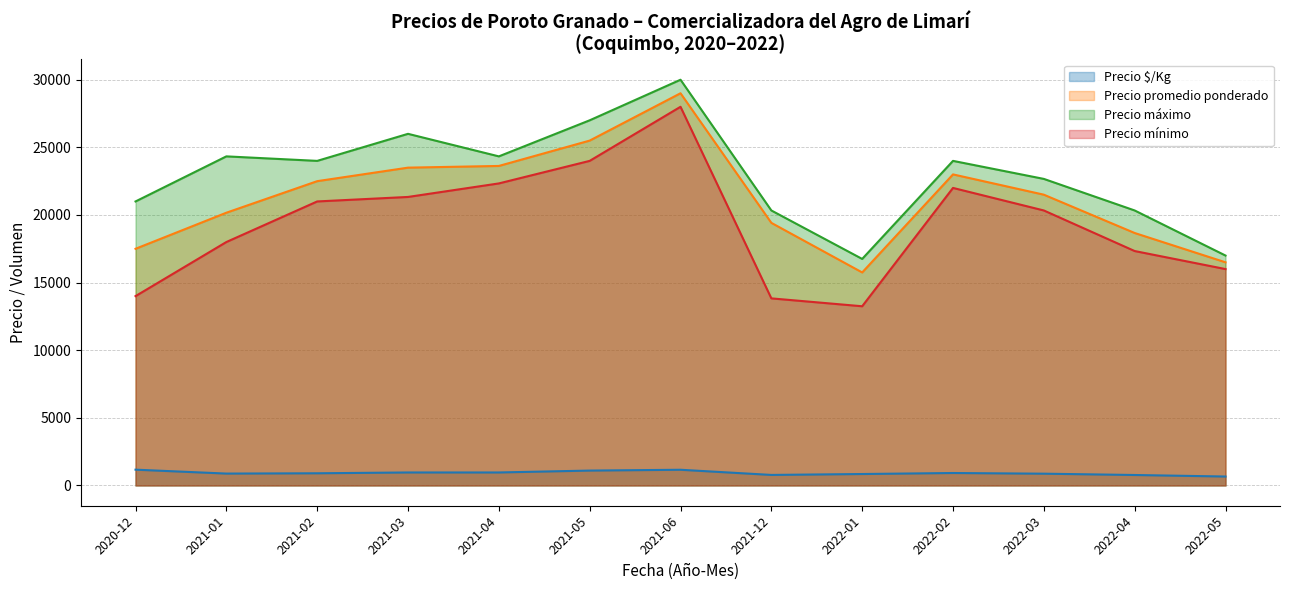

The value of Precio mínimo at 2022-01 is 13250. True or false?

True